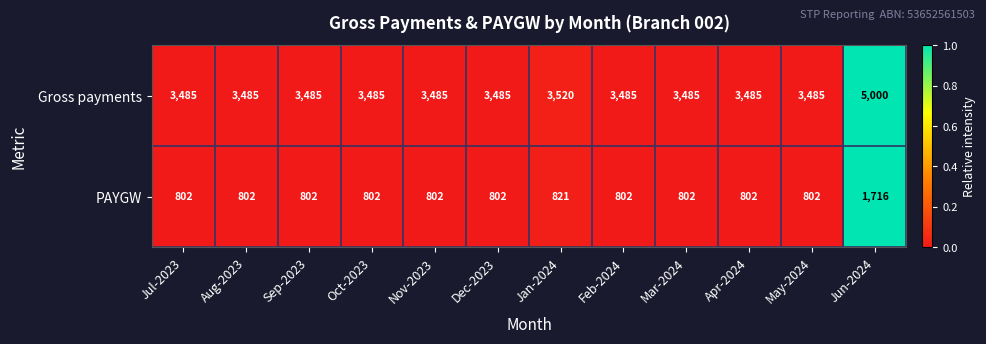

The value of Gross payments at Nov-2023 is 3485. True or false?

True